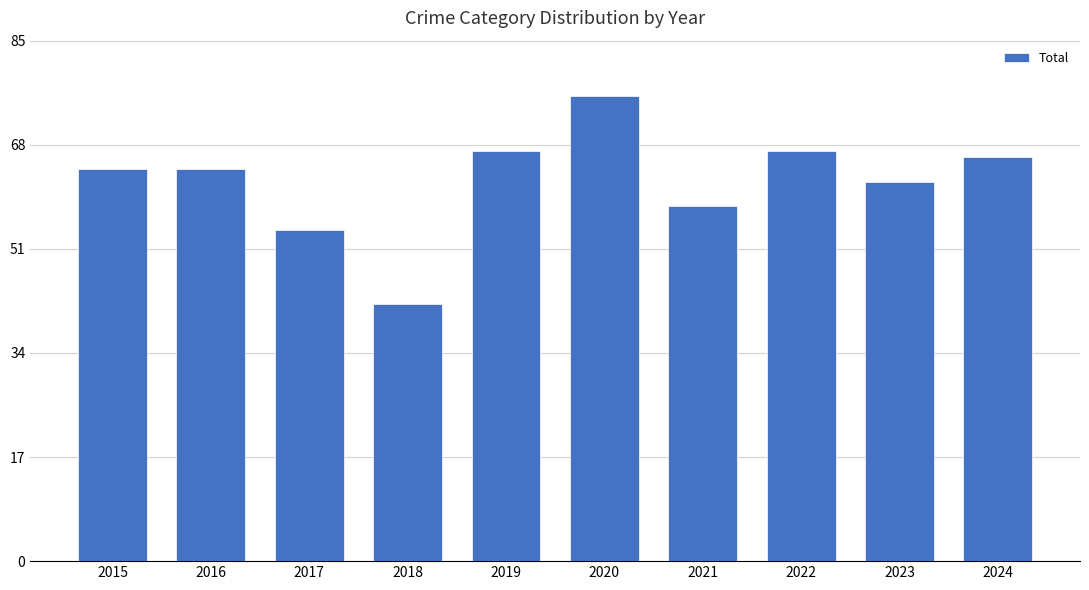

How many distinct data groups are displayed?

1